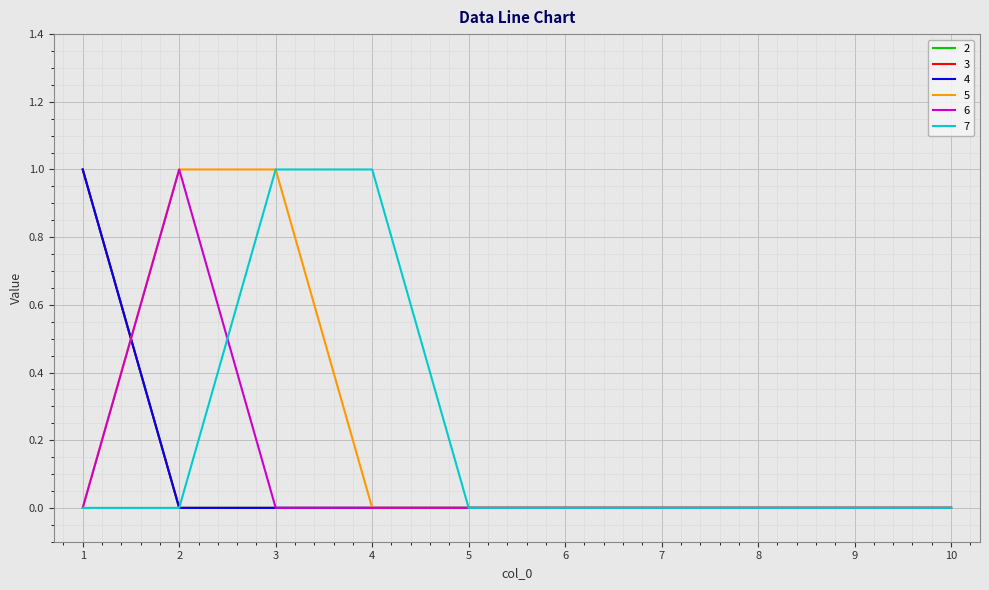

Rank the categories by 6 value from highest to lowest.

2, 1, 3, 4, 5, 6, 7, 8, 9, 10